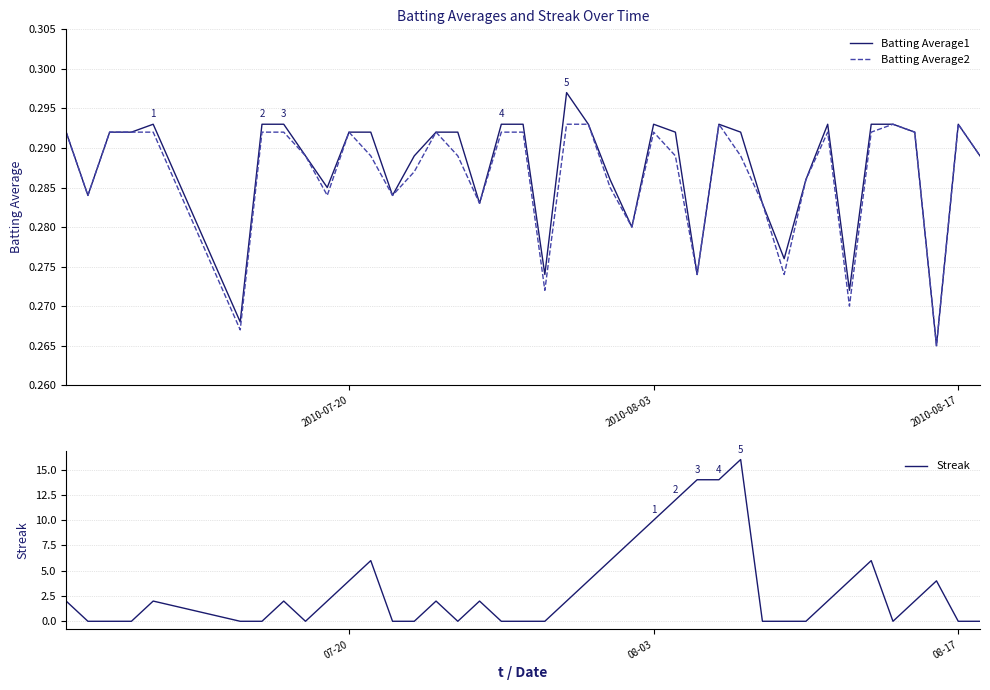

Reading left to right, extract all data points from this chart.

Batting Average1: 0.3	0.3	0.3	0.3	0.3	0.3	0.3	0.3	0.3	0.3	0.3	0.3	0.3	0.3	0.3	0.3	0.3	0.3	0.3	0.3	0.3	0.3	0.3	0.3	0.3	0.3	0.3	0.3	0.3	0.3	0.3	0.3	0.3	0.3	0.3	0.3	0.3	0.3	0.3	0.3
Batting Average2: 0.3	0.3	0.3	0.3	0.3	0.3	0.3	0.3	0.3	0.3	0.3	0.3	0.3	0.3	0.3	0.3	0.3	0.3	0.3	0.3	0.3	0.3	0.3	0.3	0.3	0.3	0.3	0.3	0.3	0.3	0.3	0.3	0.3	0.3	0.3	0.3	0.3	0.3	0.3	0.3
Streak: 2.0	0.0	0.0	0.0	2.0	0.0	0.0	2.0	0.0	2.0	4.0	6.0	0.0	0.0	2.0	0.0	2.0	0.0	0.0	0.0	2.0	4.0	6.0	8.0	10.0	12.0	14.0	14.0	16.0	0.0	0.0	0.0	2.0	4.0	6.0	0.0	2.0	4.0	0.0	0.0